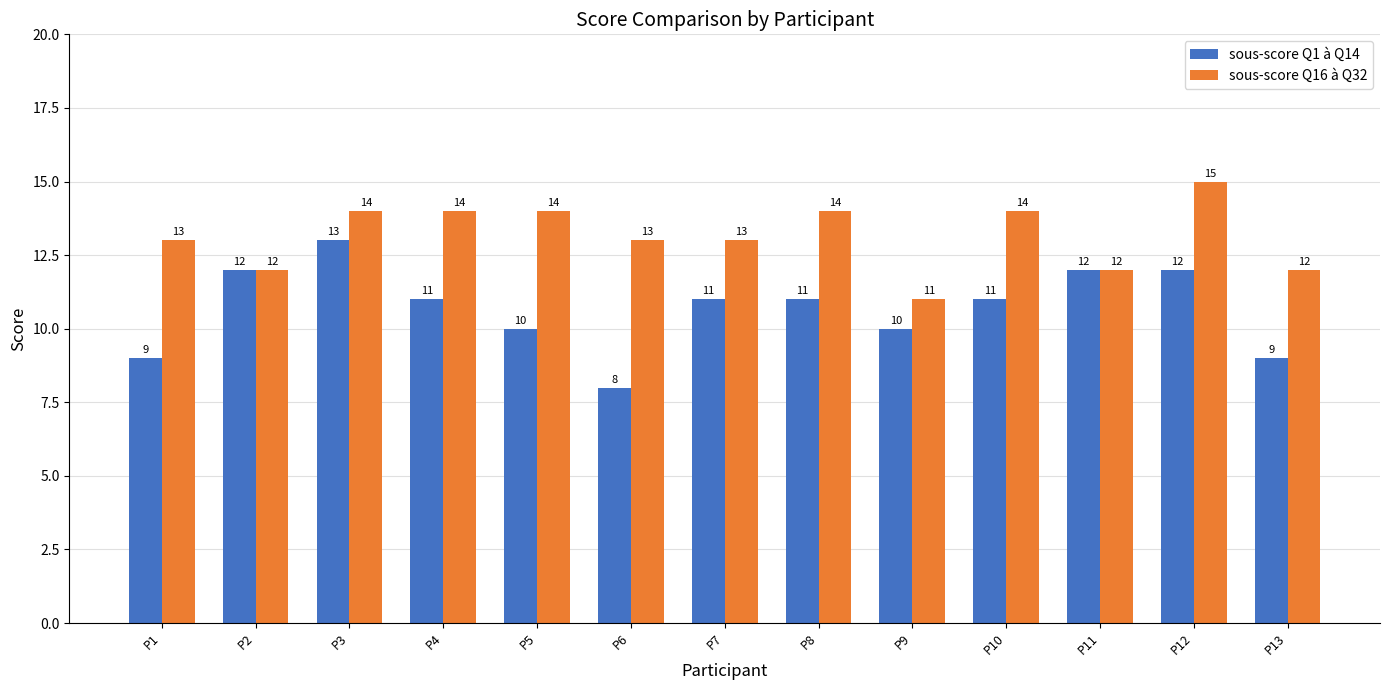

Count the sous-score Q16 à Q32 values in the range 12 to 14.

11